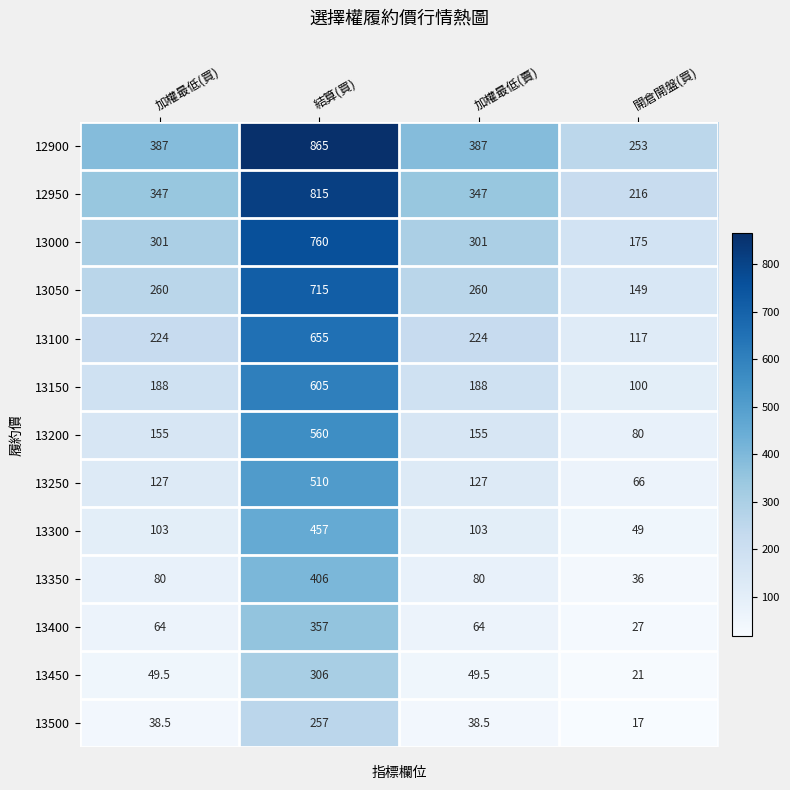

What is the sum of all 13350 values?

602.0